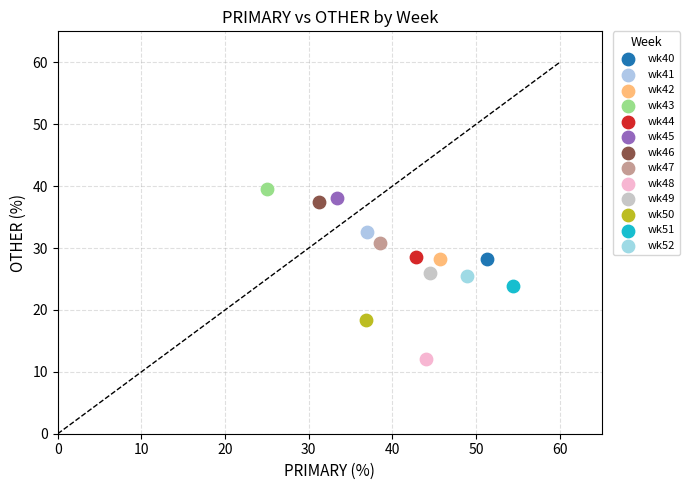

What are all the series names shown in the legend?

wk40, wk41, wk42, wk43, wk44, wk45, wk46, wk47, wk48, wk49, wk50, wk51, wk52